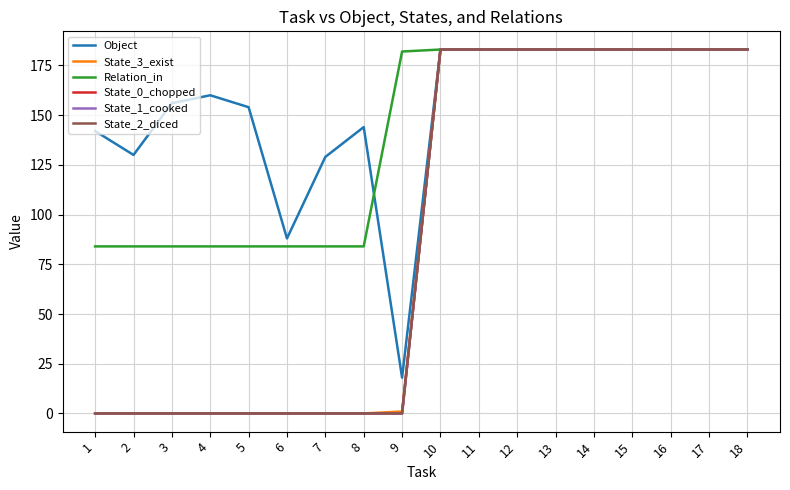

What is the sum of the State_0_chopped values at 2 and 15?

183